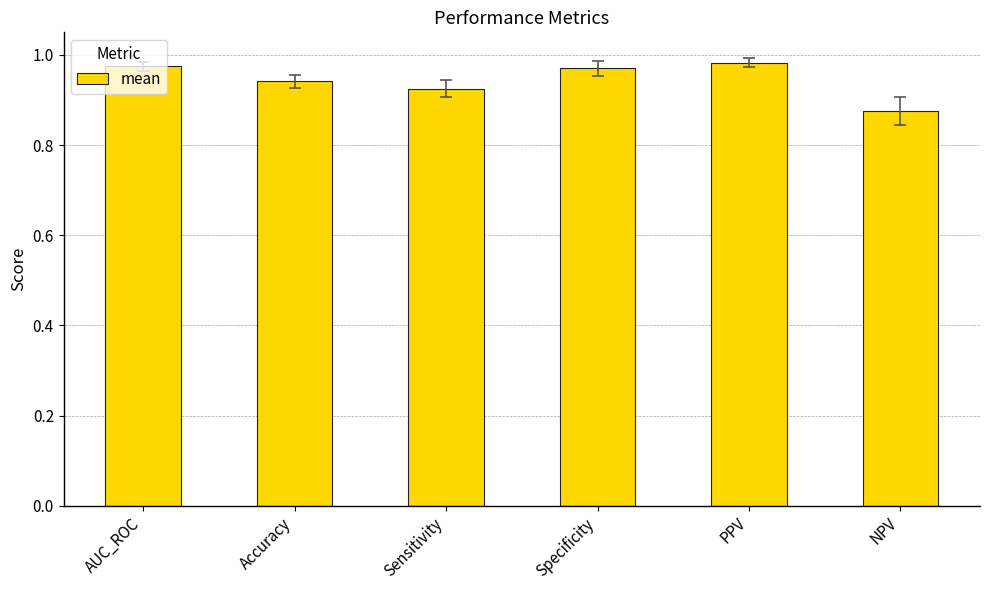

Count the values in the range 0 to 1.

6